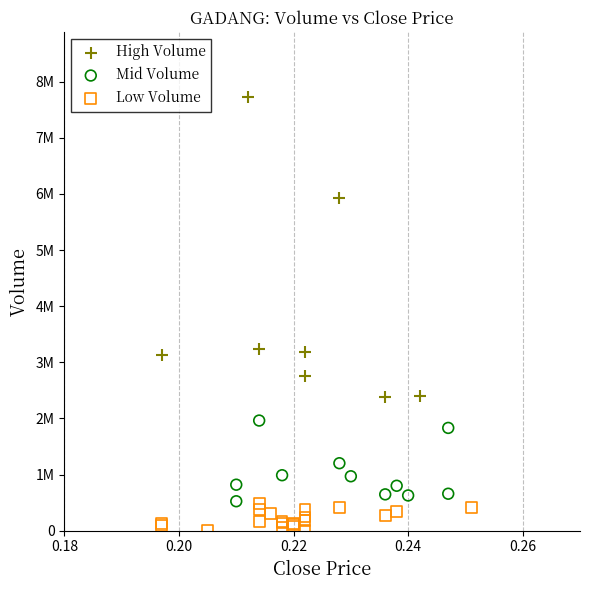

What are all the series names shown in the legend?

High Volume, Mid Volume, Low Volume